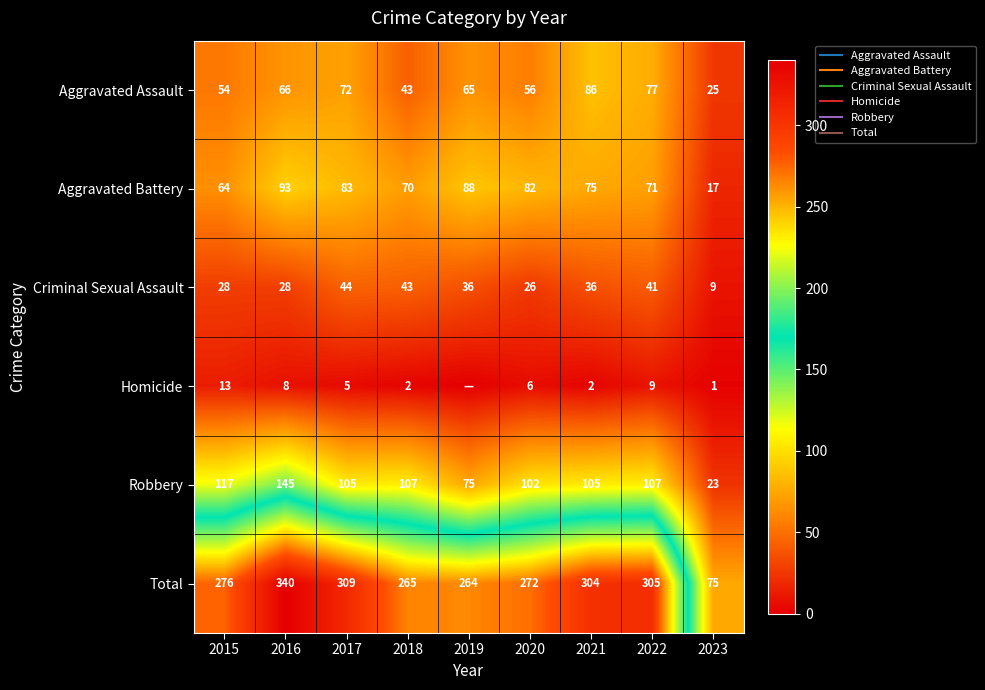

How many values in the Robbery series are below 105?

3